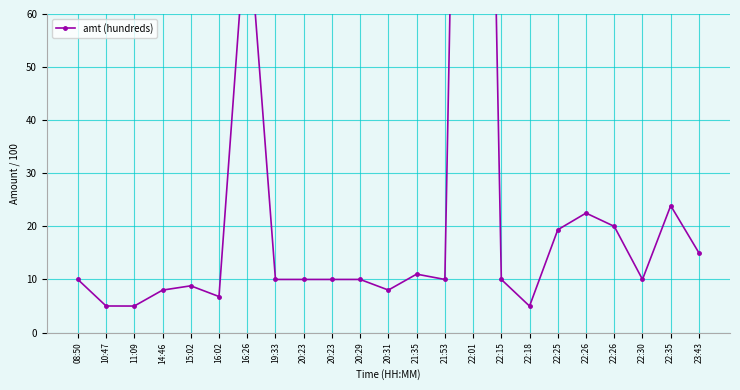

How many values exceed 10?

8